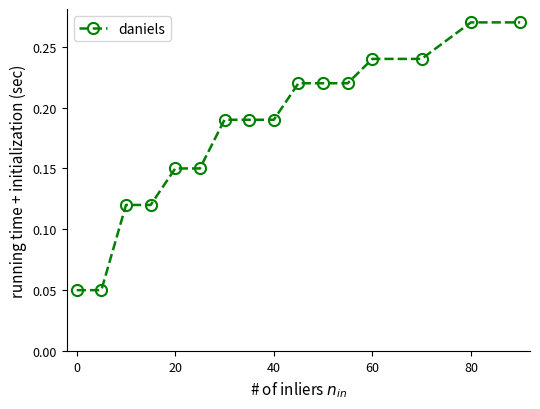

What is the sum of all values?

2.9